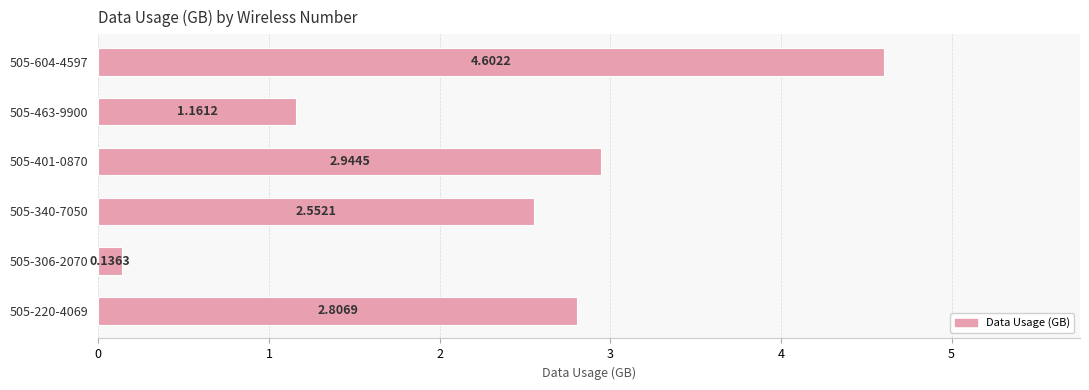

At which category does the chart reach its peak across all series?

505-604-4597